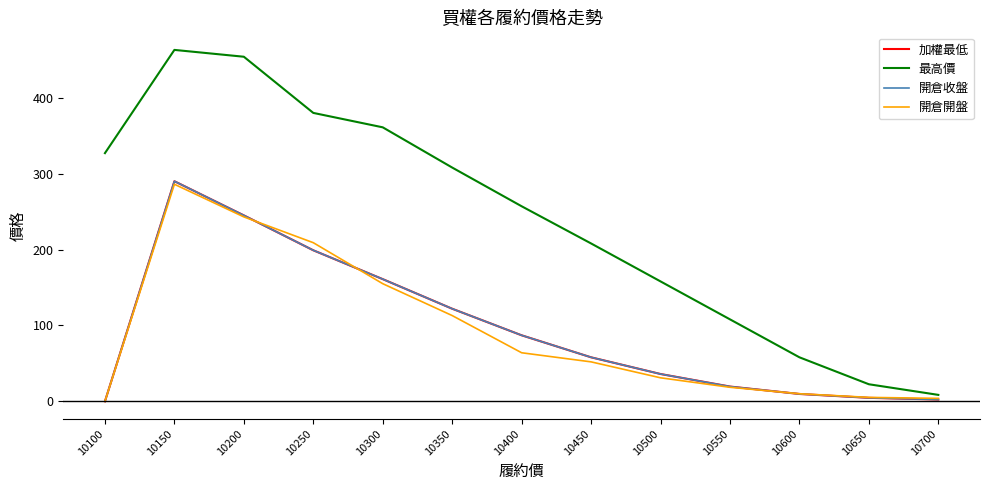

What is the difference between the highest and lowest values at 10350?

195.0